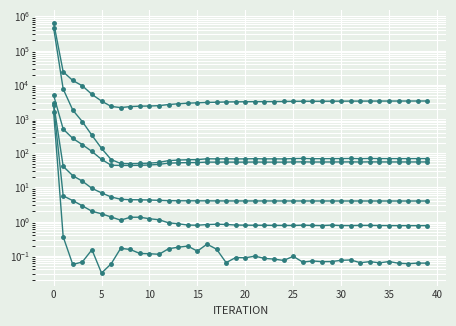

True or false: OPTLOQTIL and VALIDATIONERROR intersect in this chart.

False